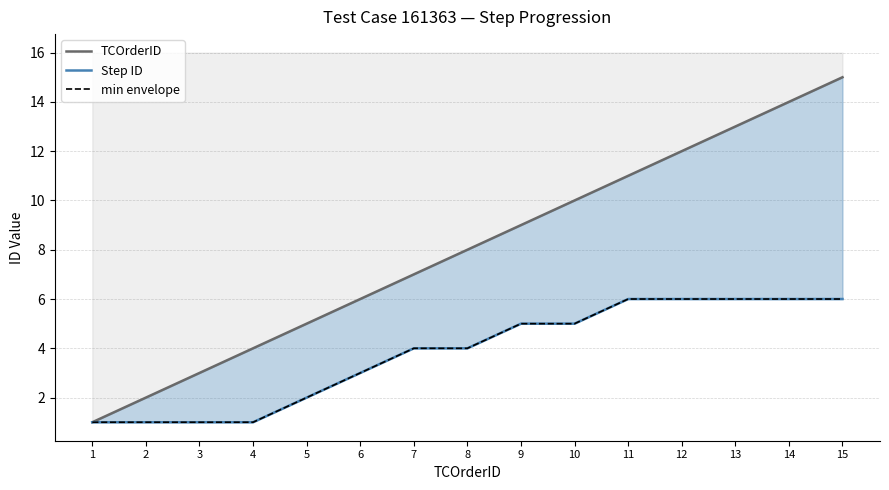

What is the minimum value shown in the chart?

1